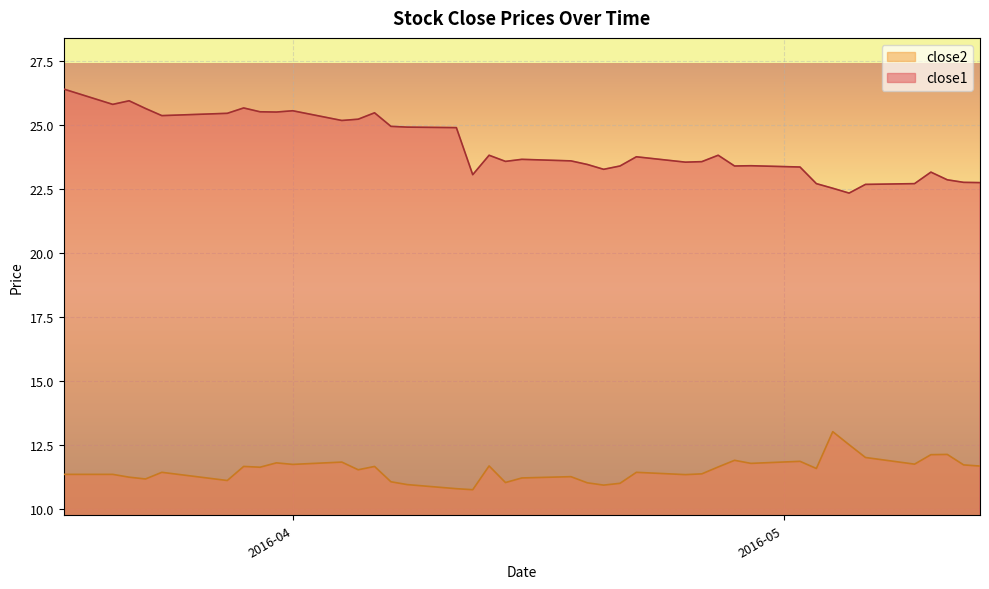

What is the difference between the second highest and second lowest values in the close2 series?

1.7